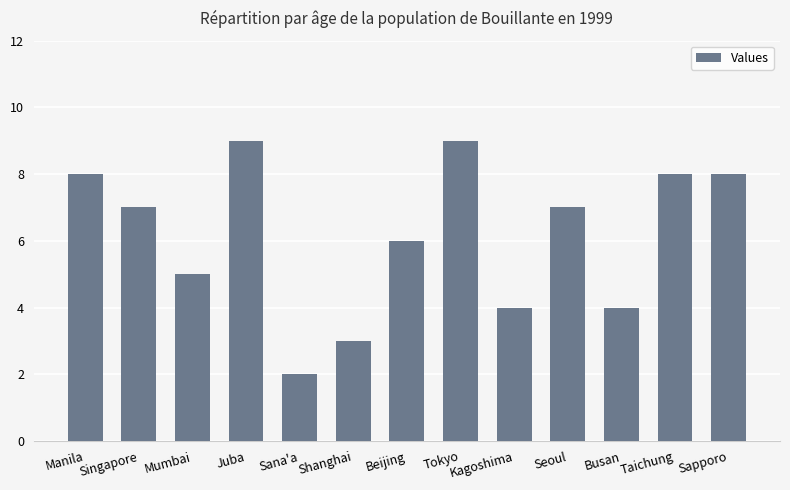

True or false: the data shows 7 at Seoul.

True